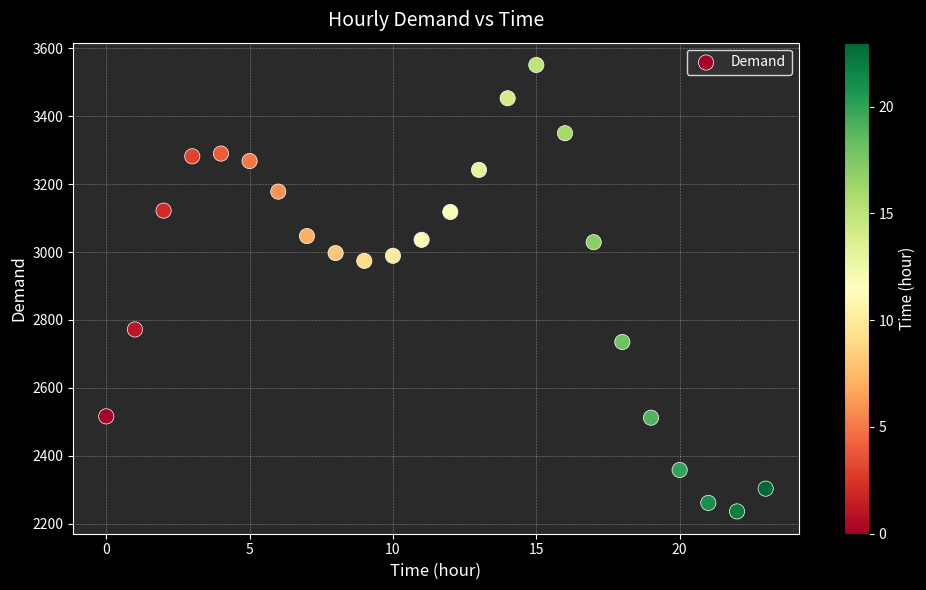

What is the range of Y values (max minus min)?

1315